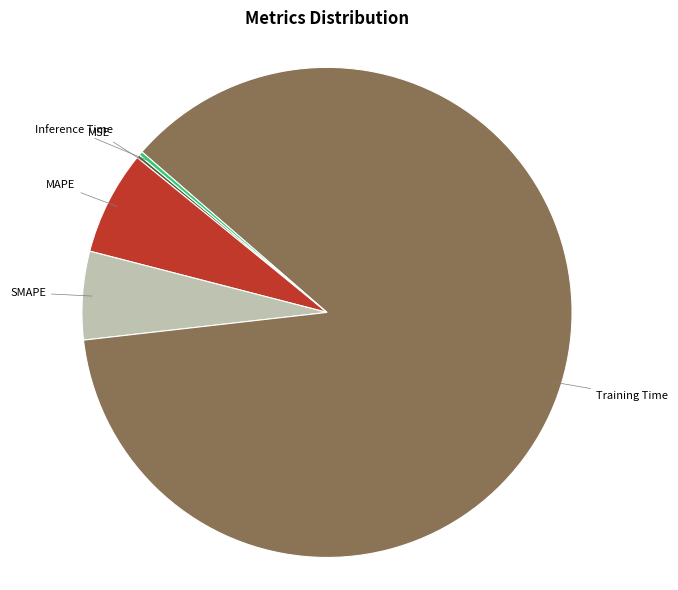

Between MAPE and Training Time, which is larger?

Training Time